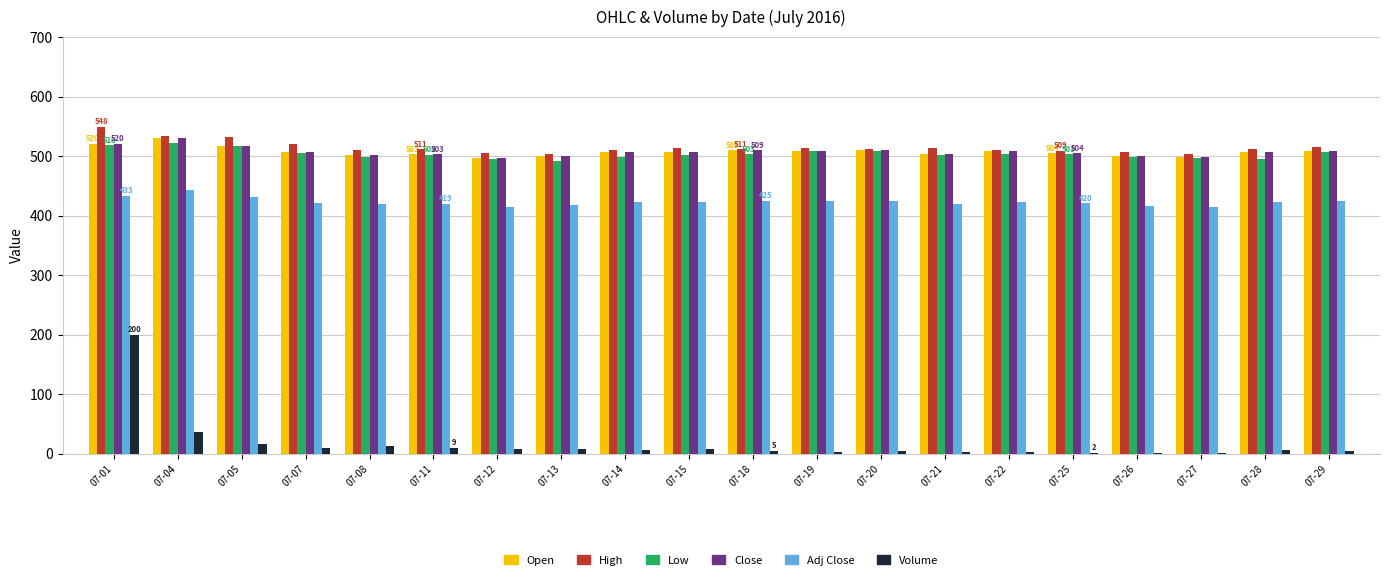

The value of Close at 07-11 is 776.6. True or false?

False